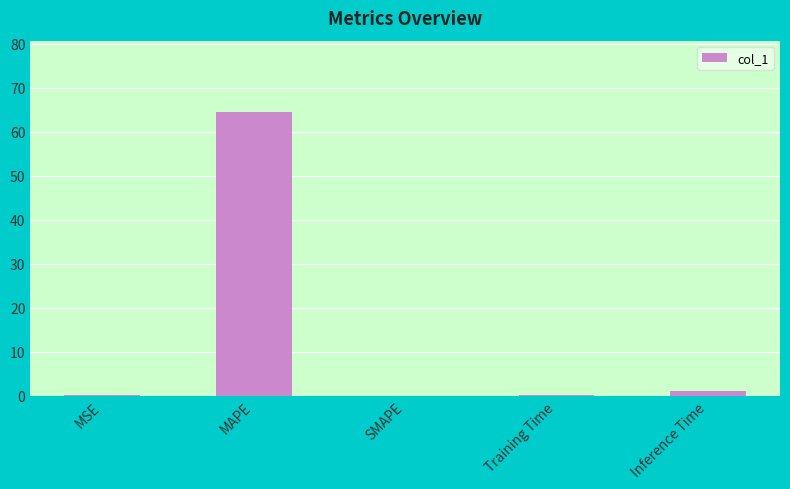

Which label corresponds to the largest value in the chart?

MAPE